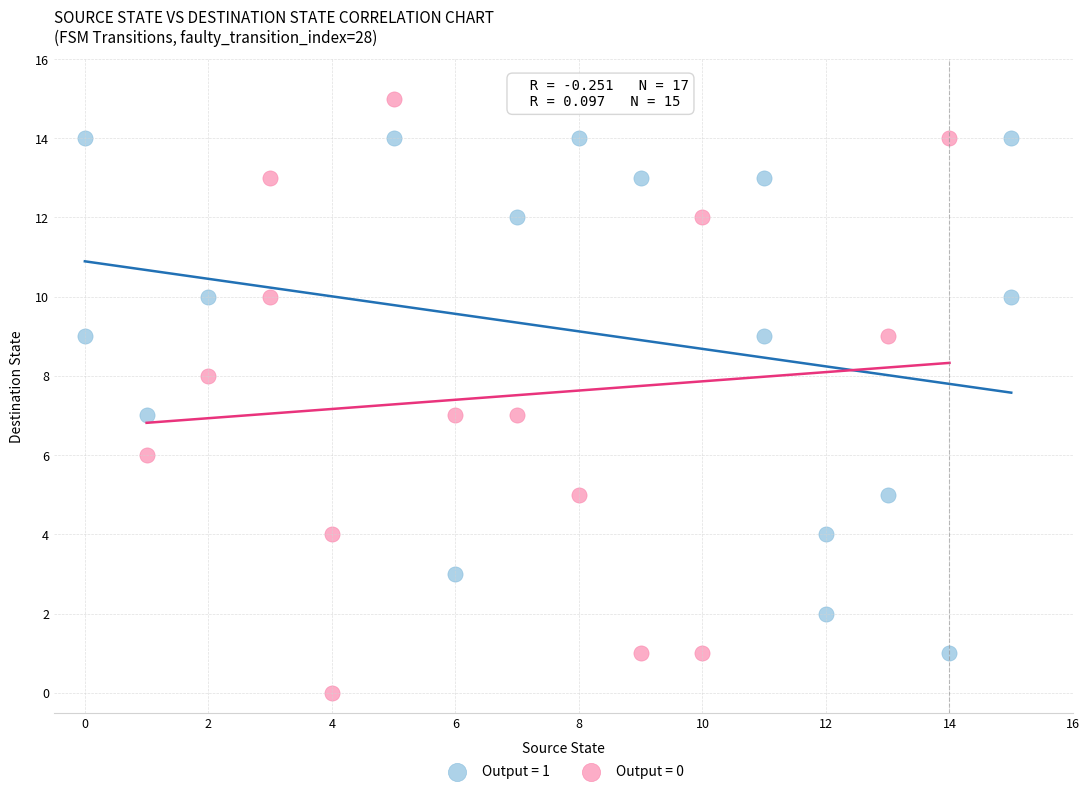

Which series reaches the minimum Y coordinate?

Output = 0